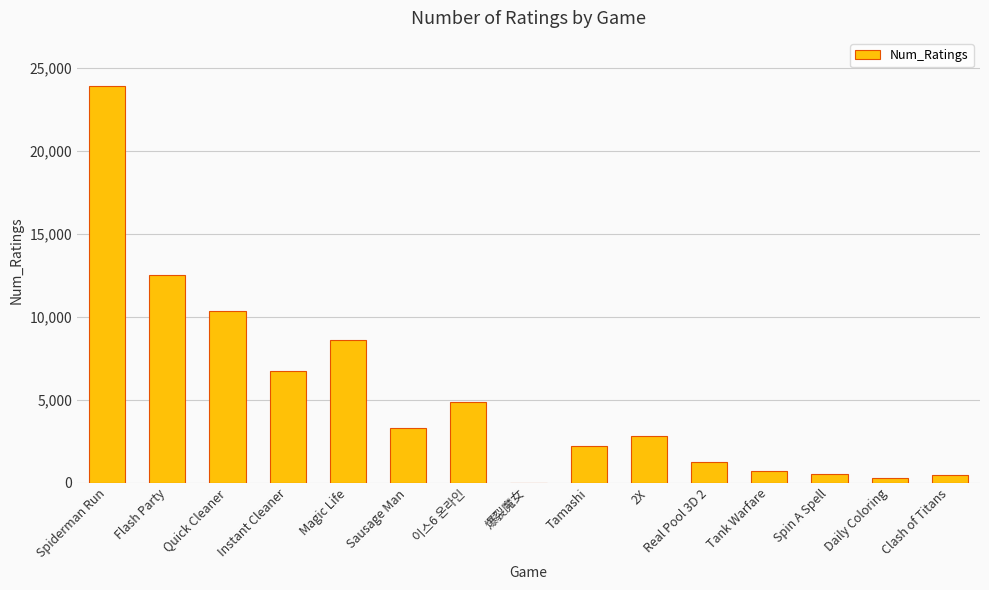

What is the sum of all values?

78568